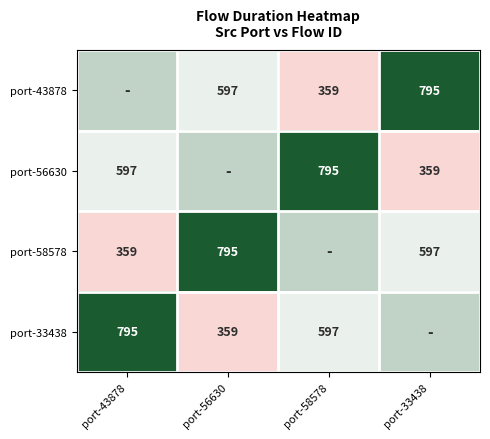

What is the difference between the port-56630 values at port-43878 and port-33438?

238